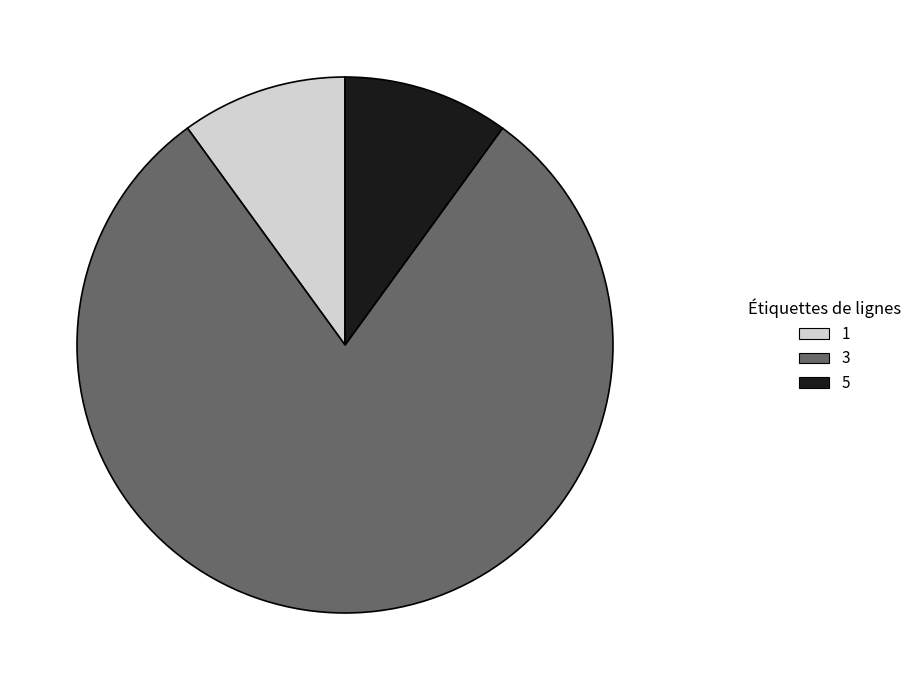

Combined, do 1 and 5 account for over 50%?

No